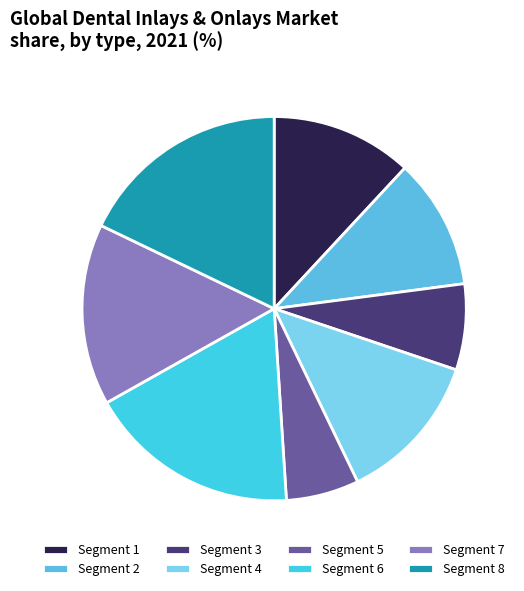

Does any single category account for the majority?

No